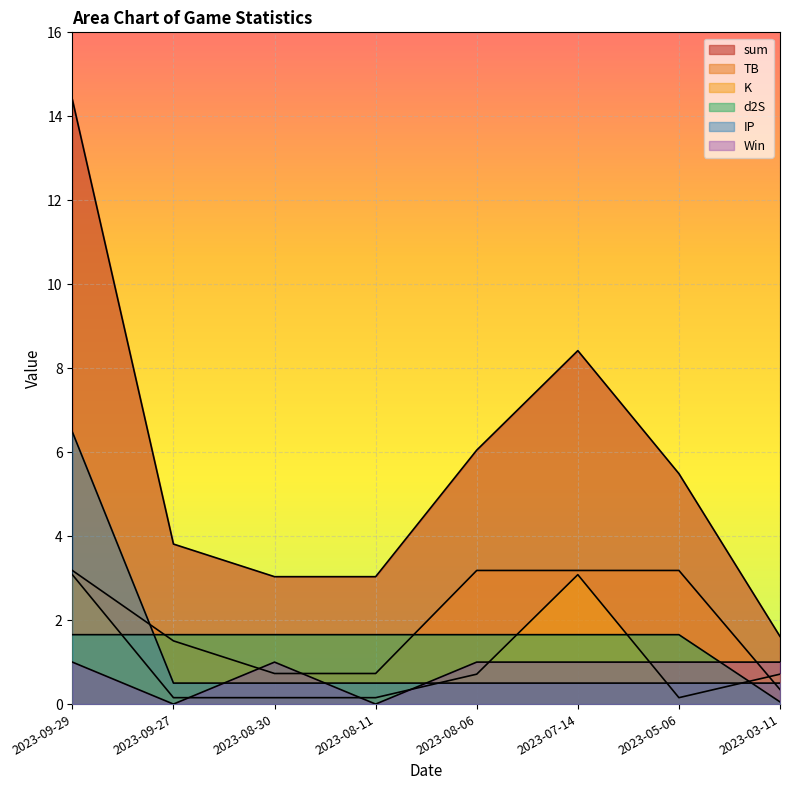

Where does the d2S series first go above 1?

2023-09-29